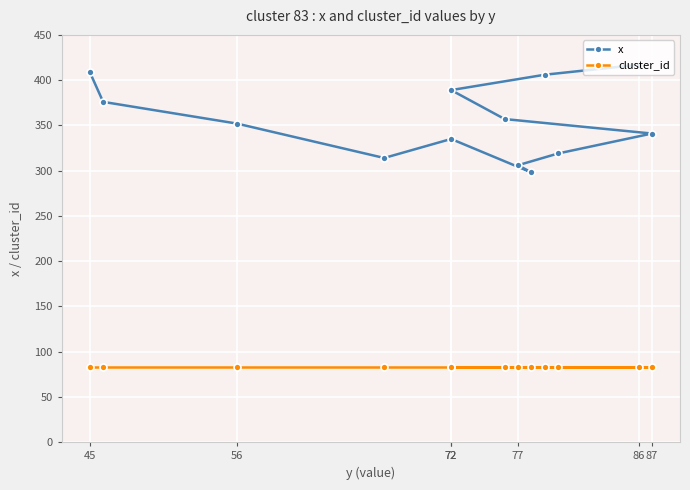

Which series has the largest range (max minus min)?

x